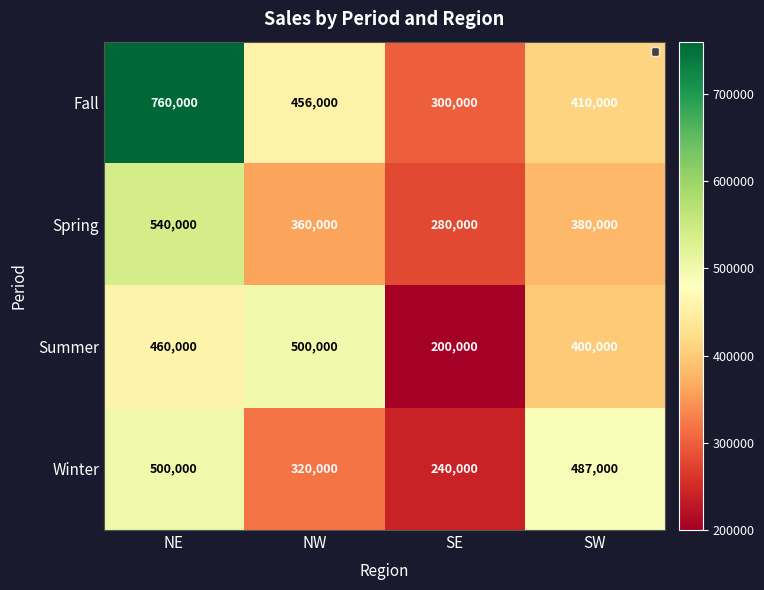

Reading left to right, what are all the values shown in this chart?

Fall: 760000	456000	300000	410000
Spring: 540000	360000	280000	380000
Summer: 460000	500000	200000	400000
Winter: 500000	320000	240000	487000